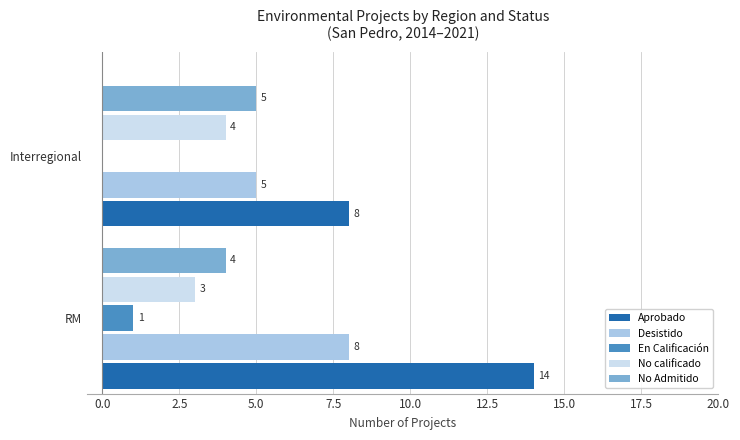

True or false: Aprobado has a value of 8 at RM.

False